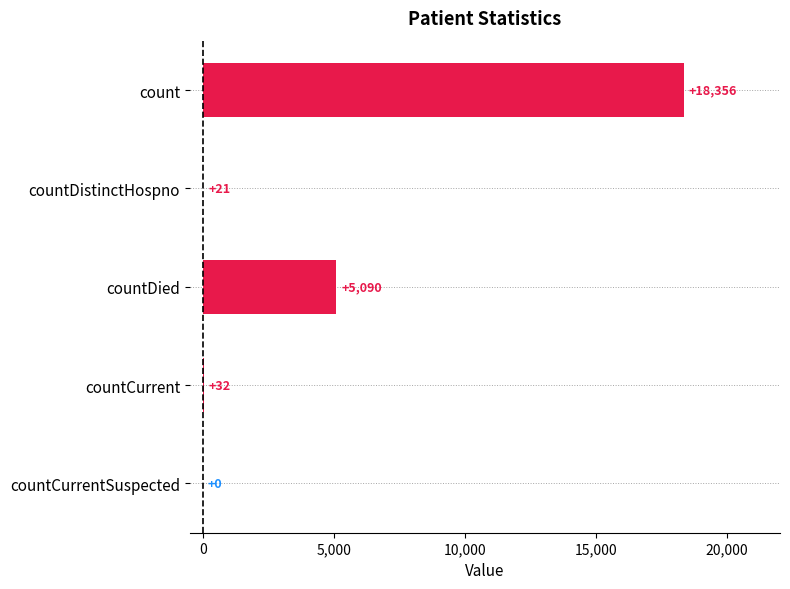

What is the maximum value shown in the chart?

18356